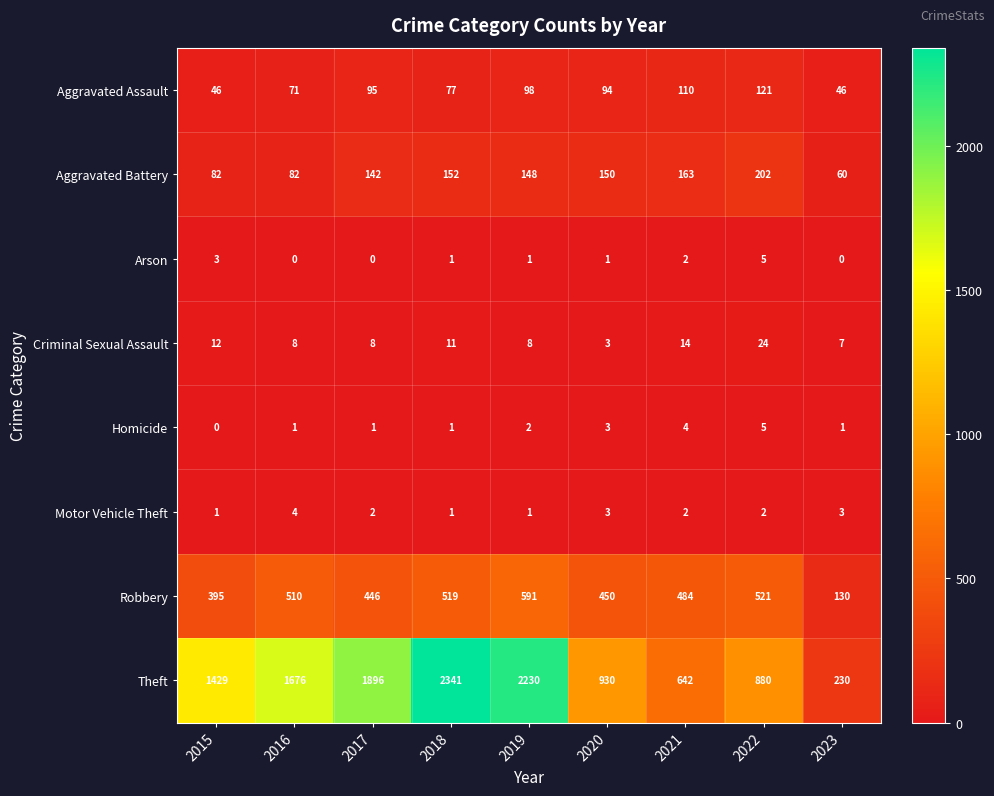

Which series has the largest range (max minus min)?

Theft